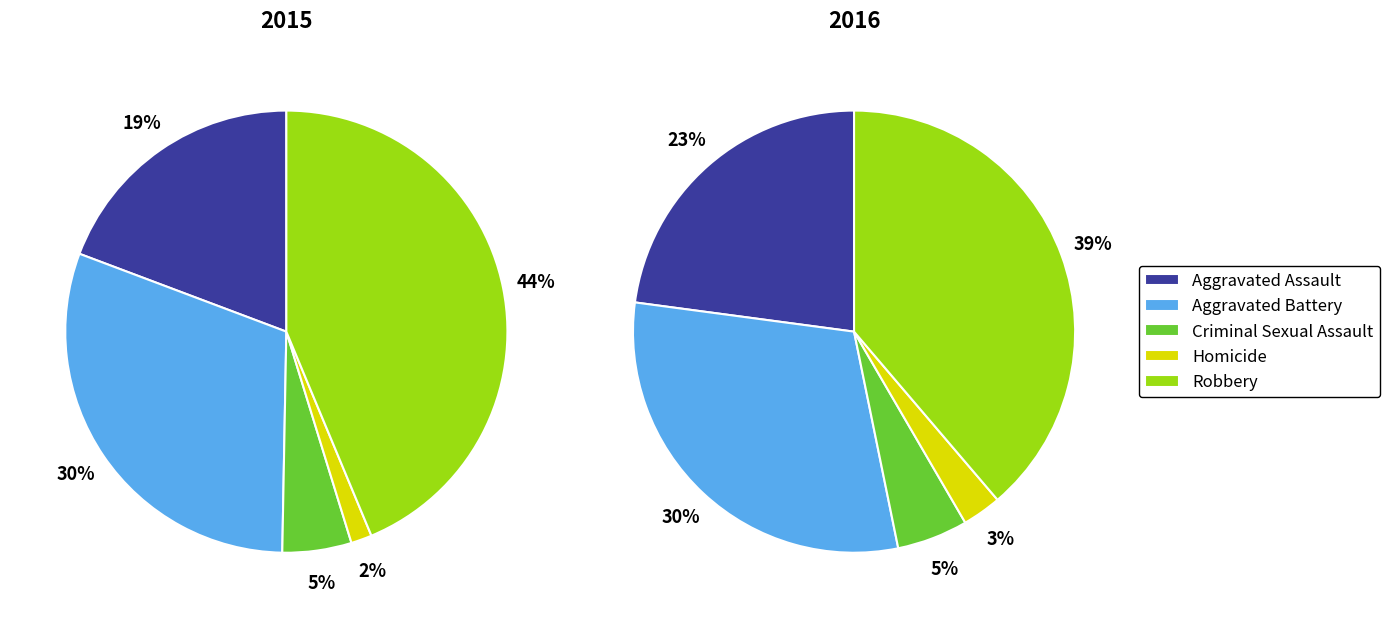

Combined, do Homicide and Aggravated Assault account for over 50%?

No